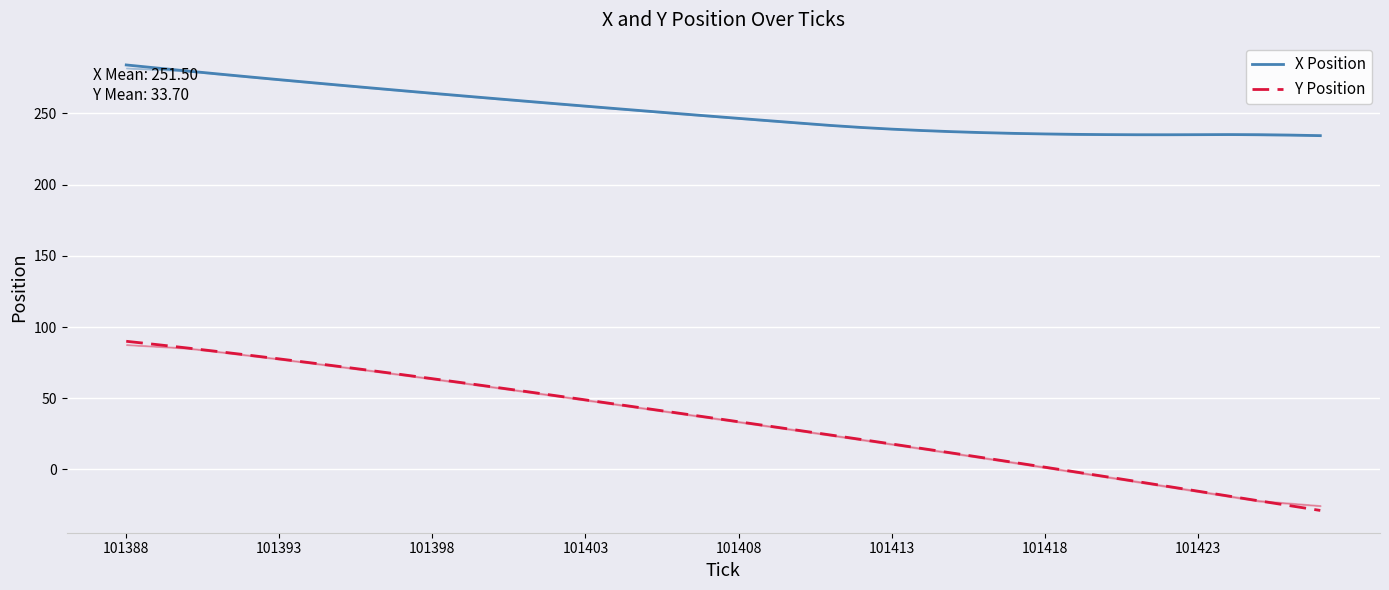

Between 101388 and 101413, which series saw the biggest shift?

Y Position